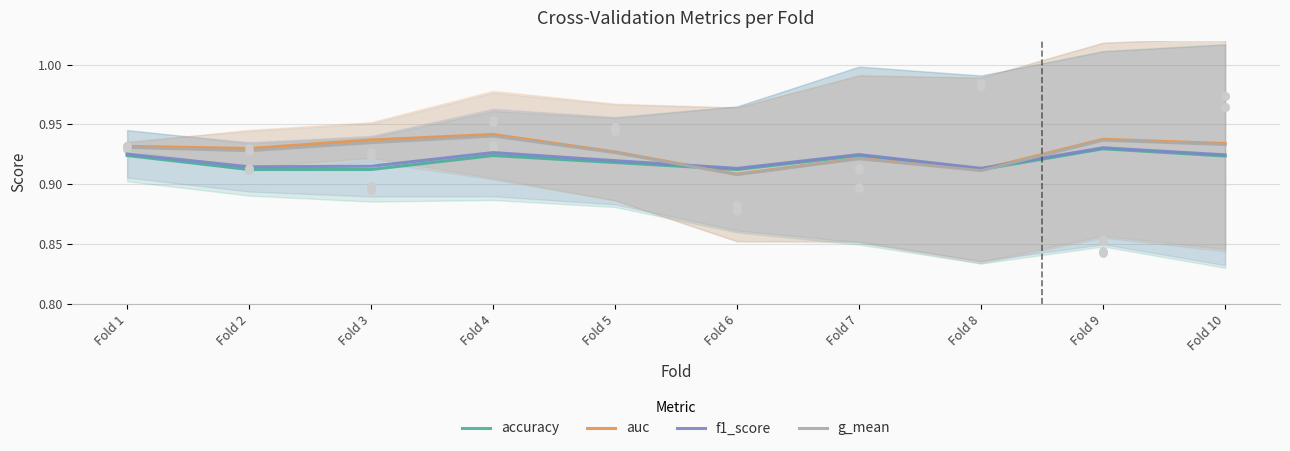

Which series has the largest total across all categories?

auc